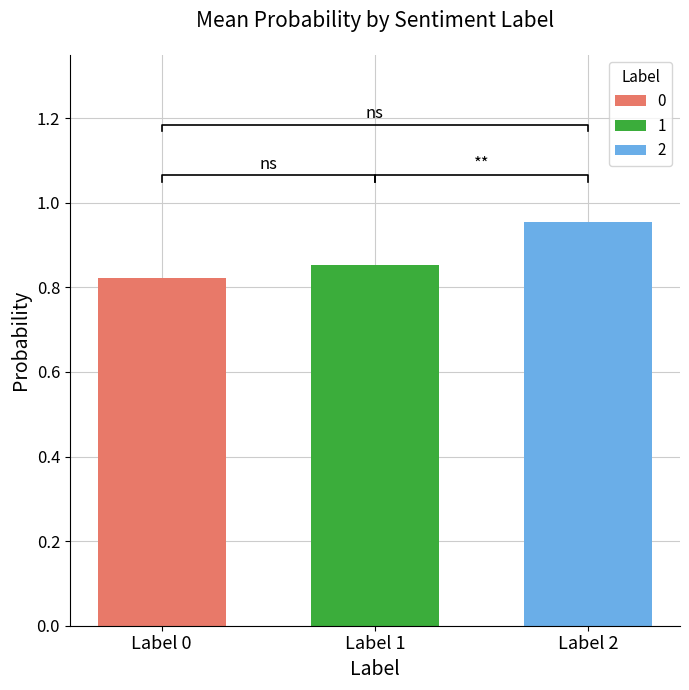

Is it true that 2 equals 1.5 at Label 1?

False